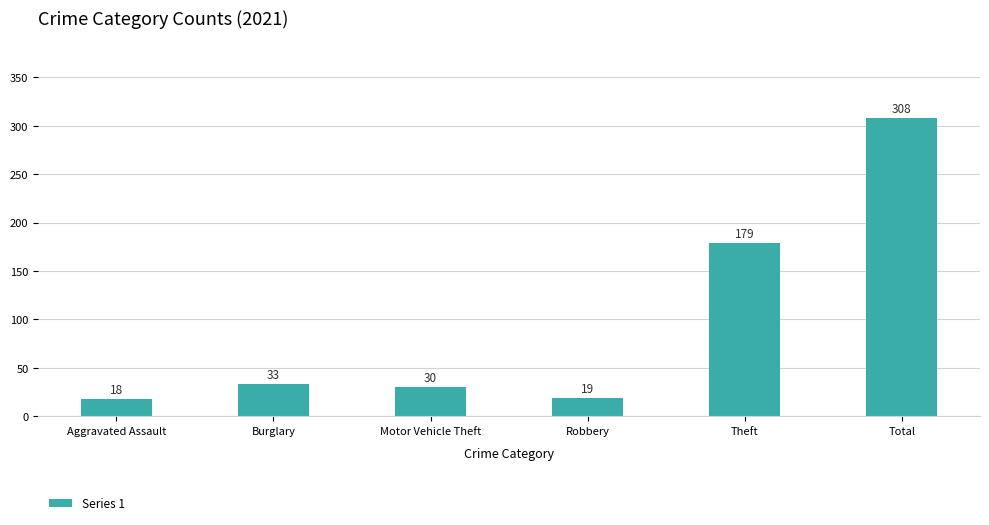

What is the label of the 1st bar from the right?

Total